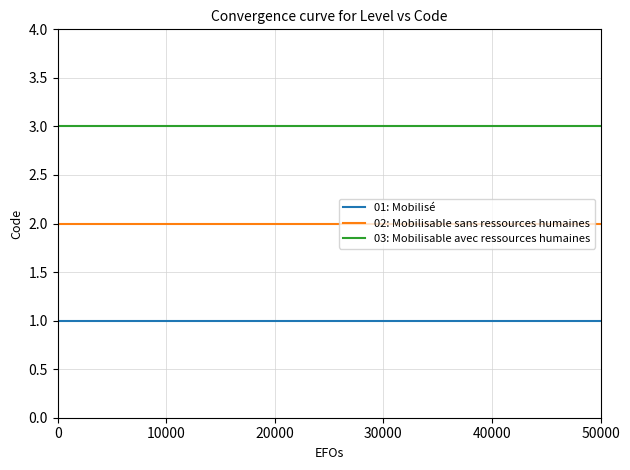

Which series has the largest total across all categories?

03: Mobilisable avec ressources humaines